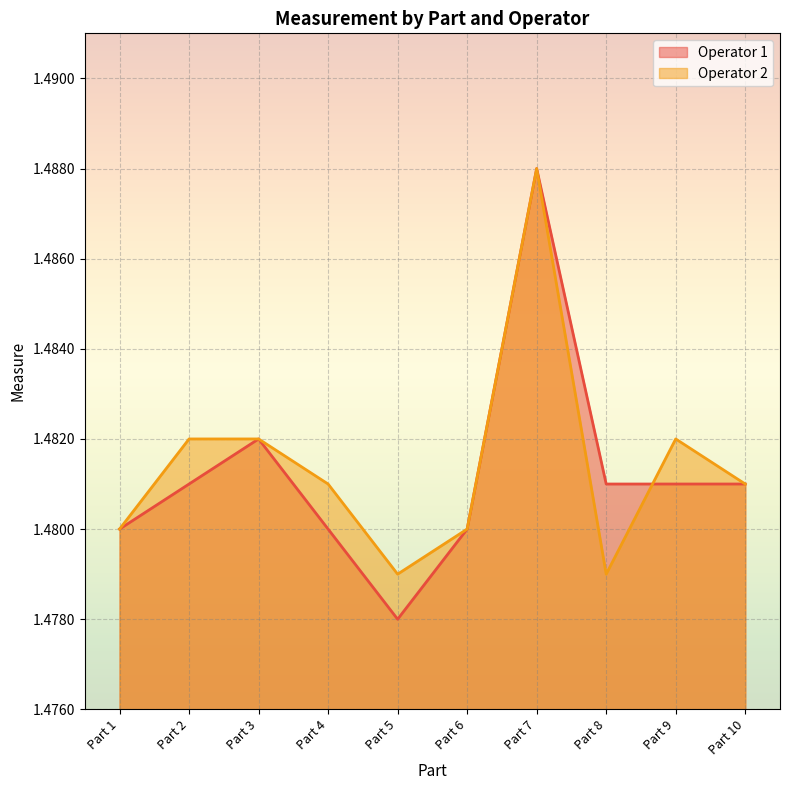

How many lines are shown in the chart?

2